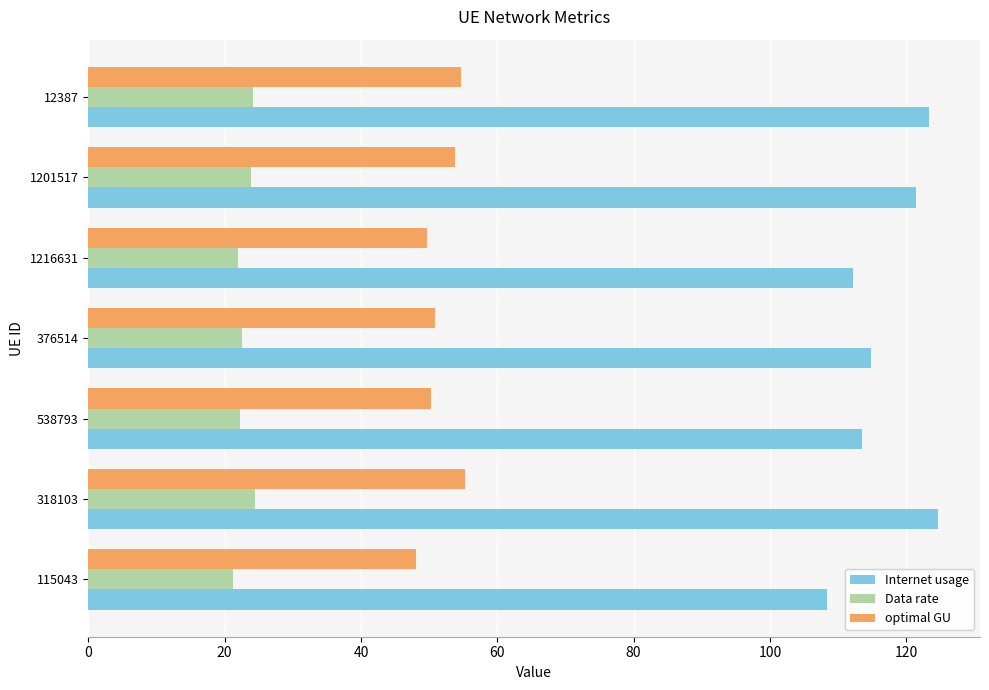

Is it true that Data rate equals 39.8 at 12387?

False